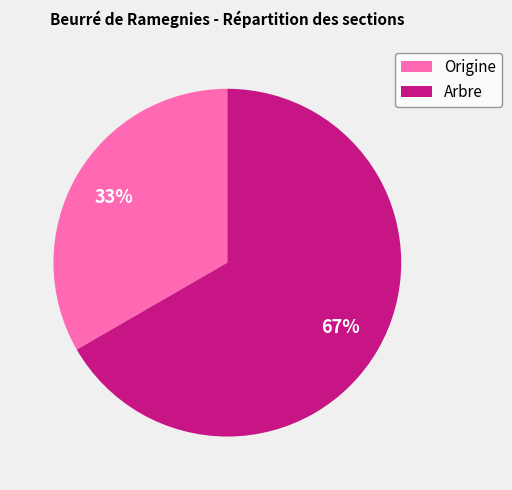

Does Arbre represent more than half of the total?

Yes